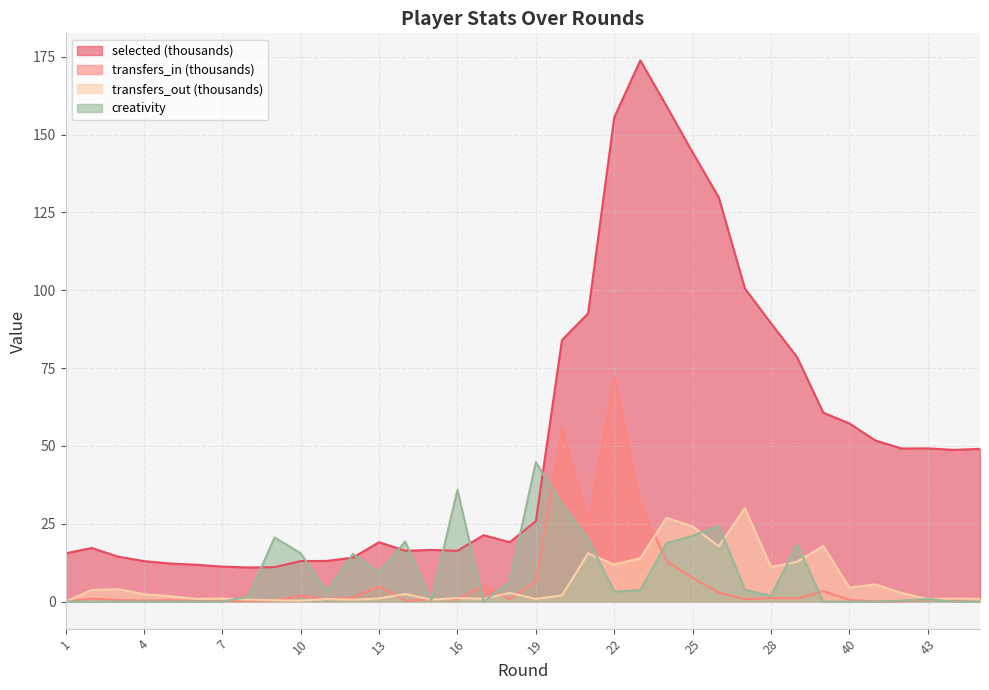

How many lines are shown in the chart?

4